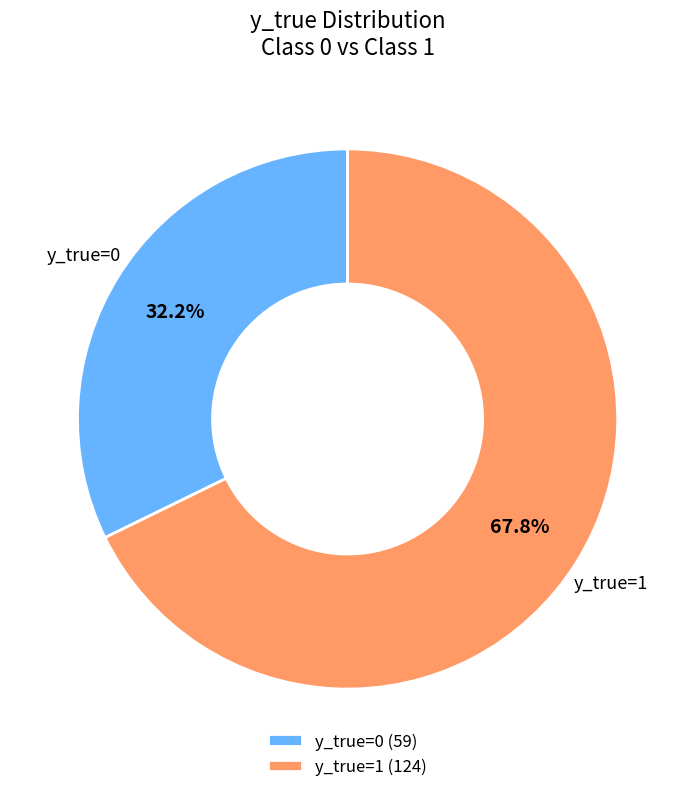

To the nearest percent, what is the average slice percentage?

50%